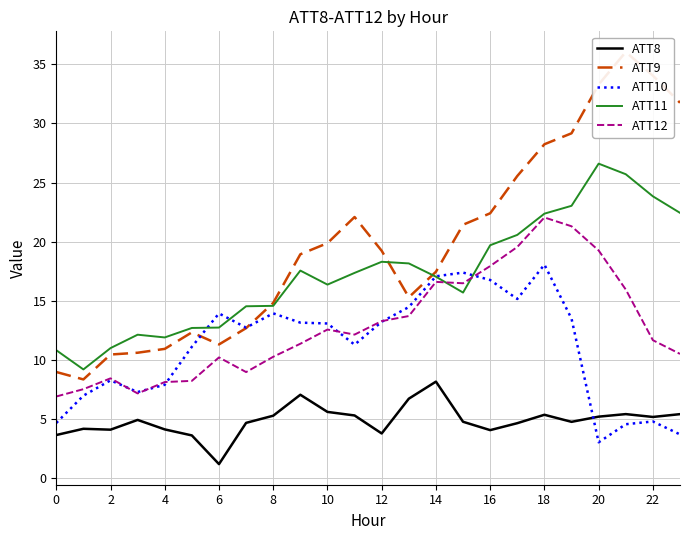

Is the value of ATT12 at 14 greater than the value of ATT10 at 0?

Yes